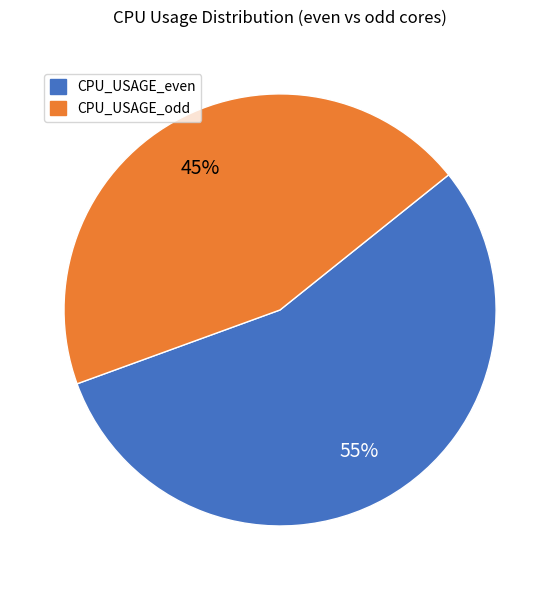

To the nearest percent, what is the difference between the largest and smallest slice percentages?

10%